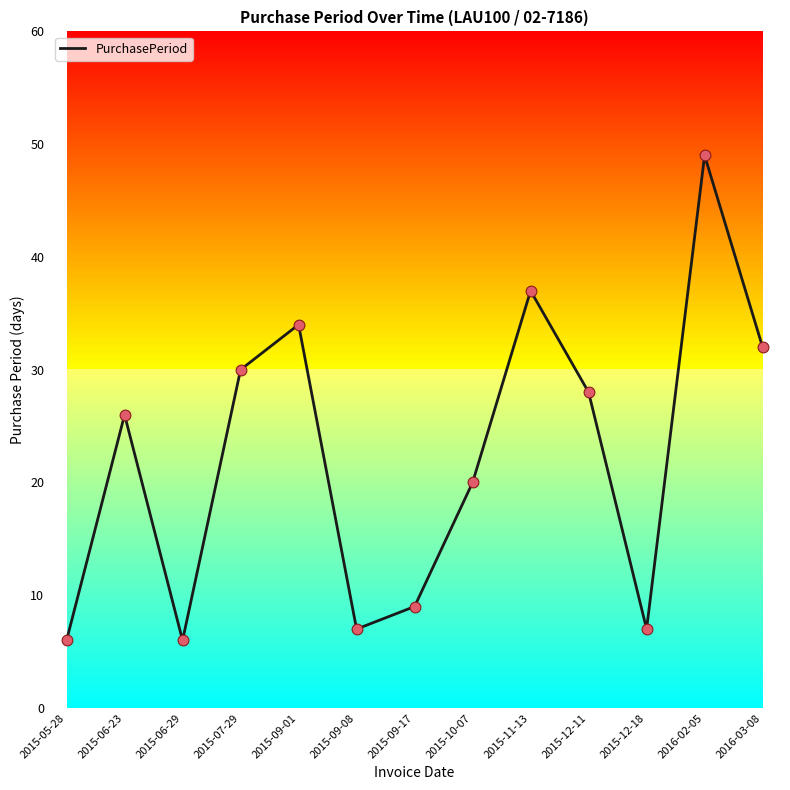

What is the ratio of the value at 2015-12-11 to the value at 2015-09-17?

3.1